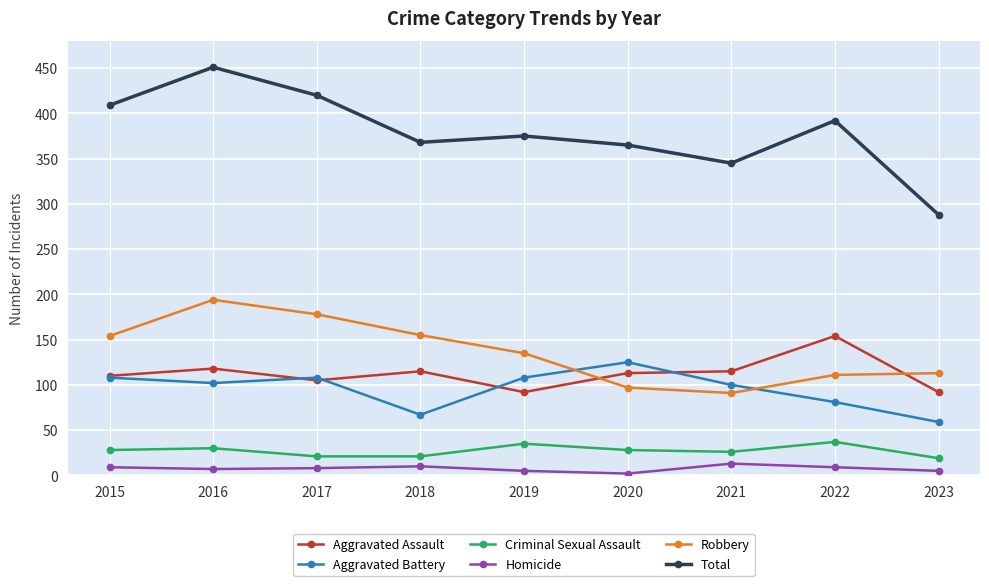

What is the maximum value shown in the chart?

451